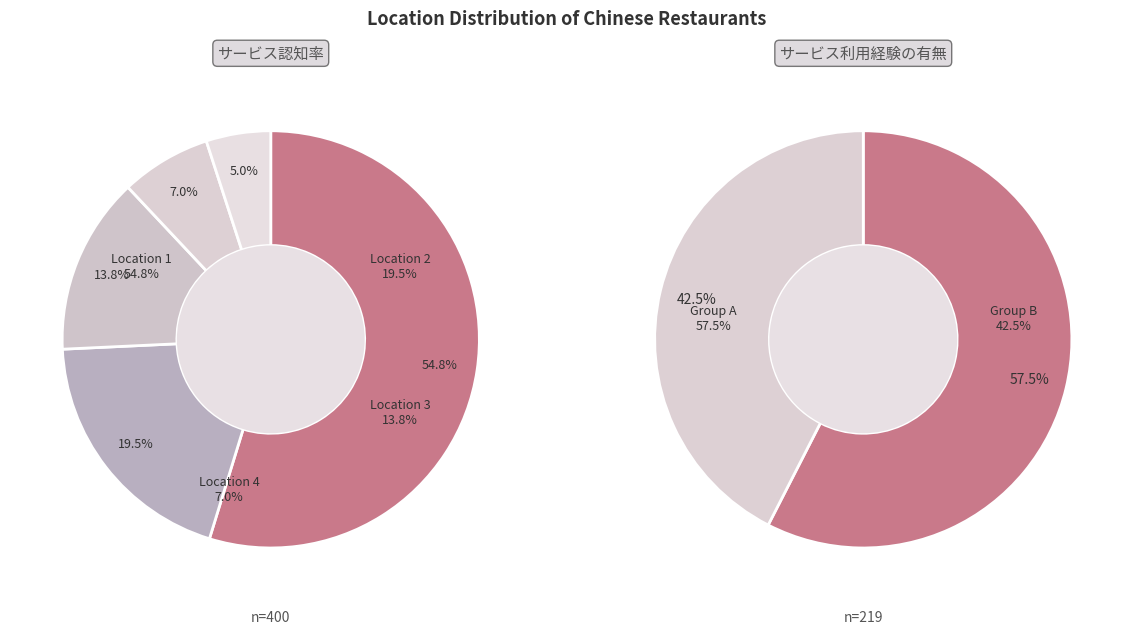

The 5 slice represents 22% of the pie. True or false?

False